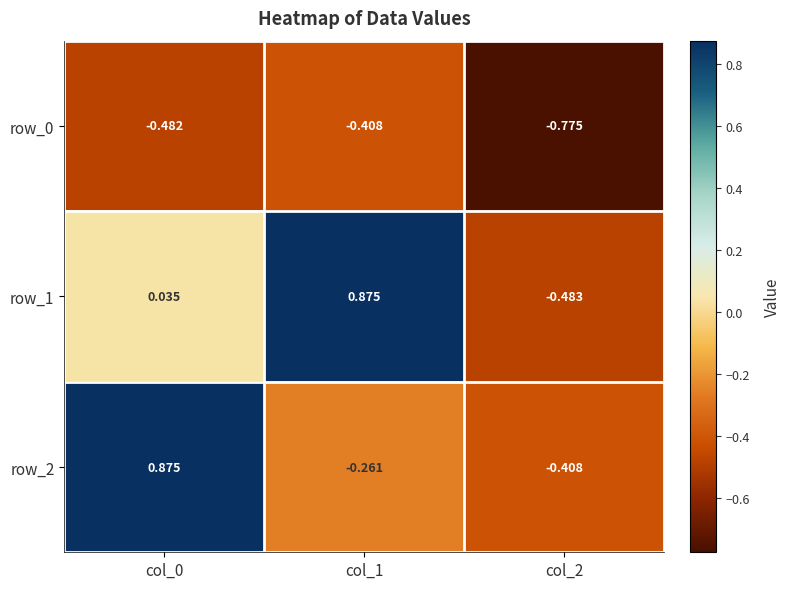

What is the difference between the second highest and minimum values in the row_1 series?

0.5